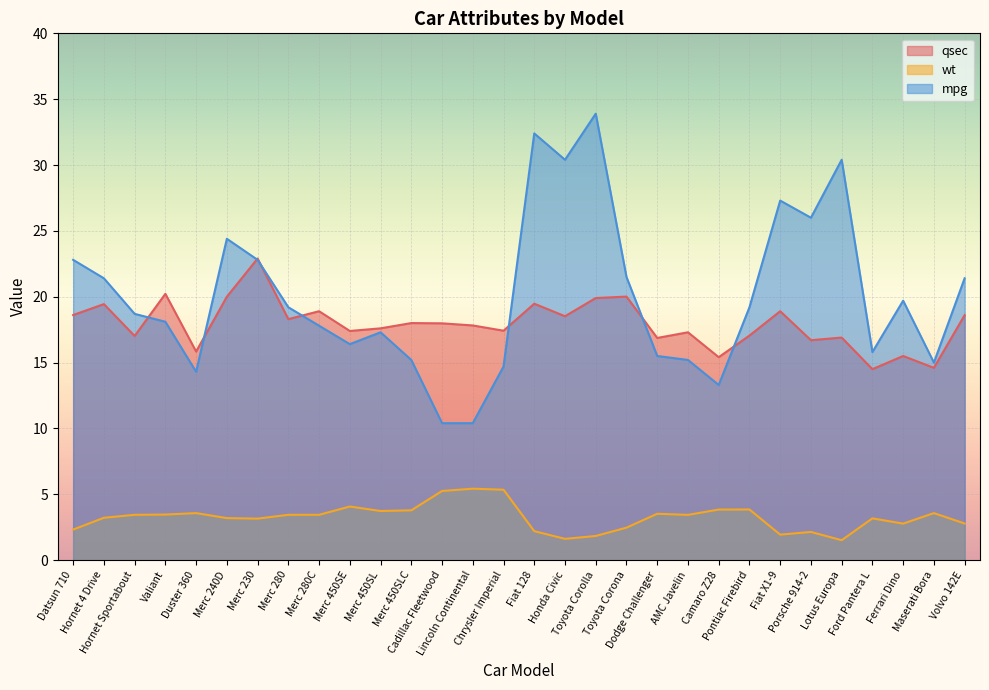

What is the difference between the maximum and second lowest values in the mpg series?

23.5